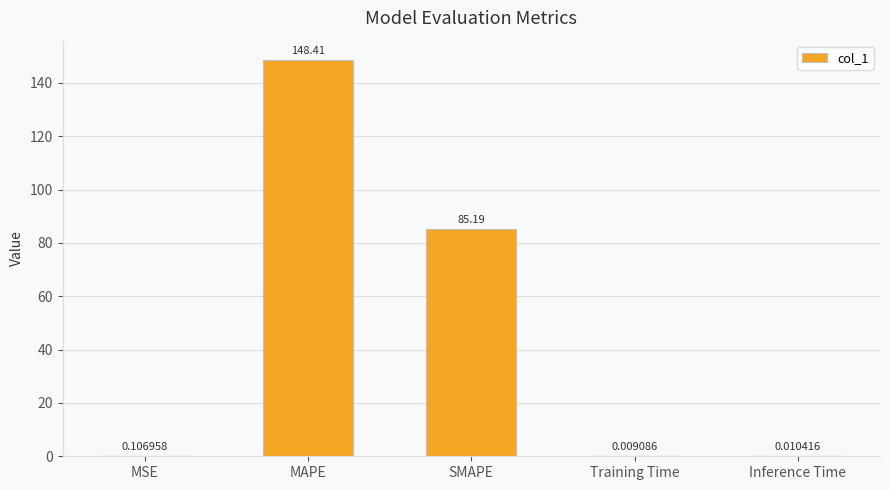

At which category does the chart reach its peak across all series?

MAPE